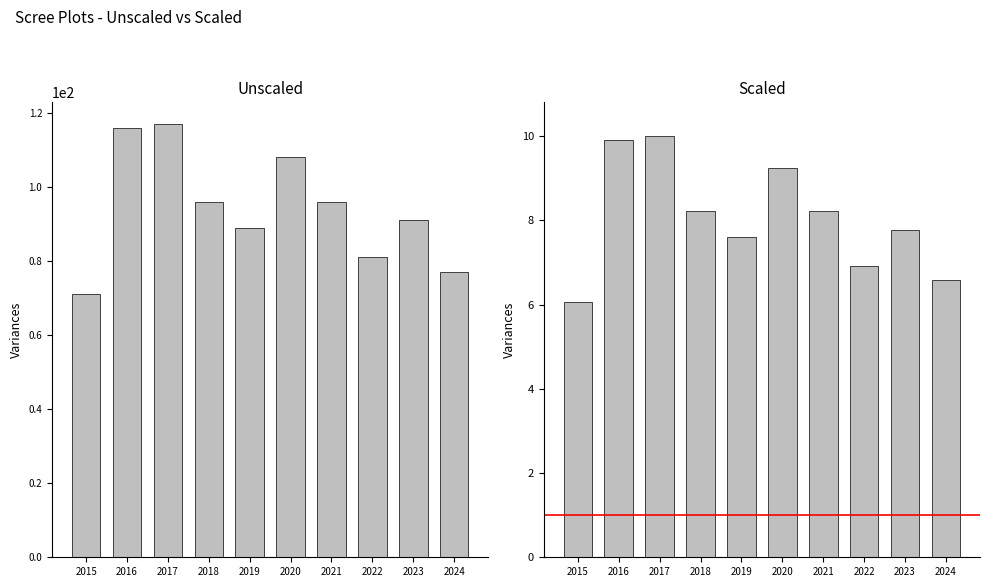

List the series in order of their peak value, highest first.

Unscaled, Scaled